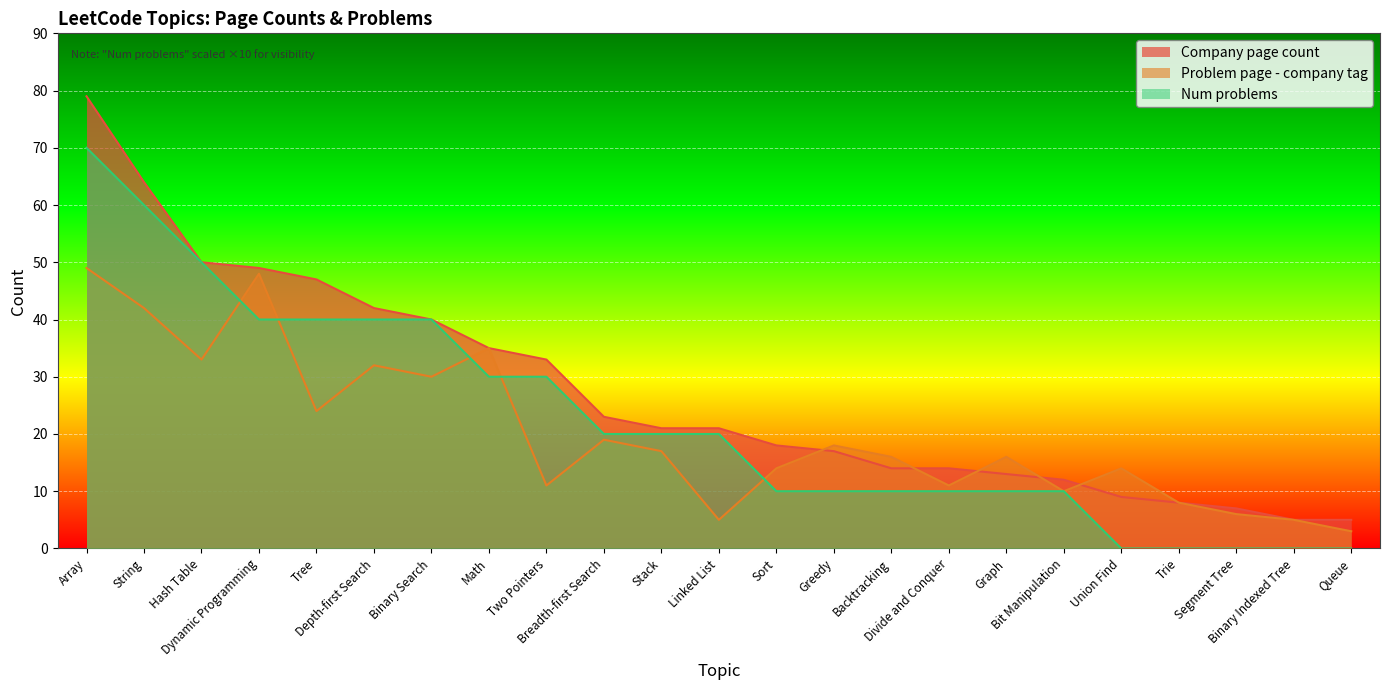

Rank the categories by Company page count value from lowest to highest.

Binary Indexed Tree, Queue, Segment Tree, Trie, Union Find, Bit Manipulation, Graph, Backtracking, Divide and Conquer, Greedy, Sort, Stack, Linked List, Breadth-first Search, Two Pointers, Math, Binary Search, Depth-first Search, Tree, Dynamic Programming, Hash Table, String, Array